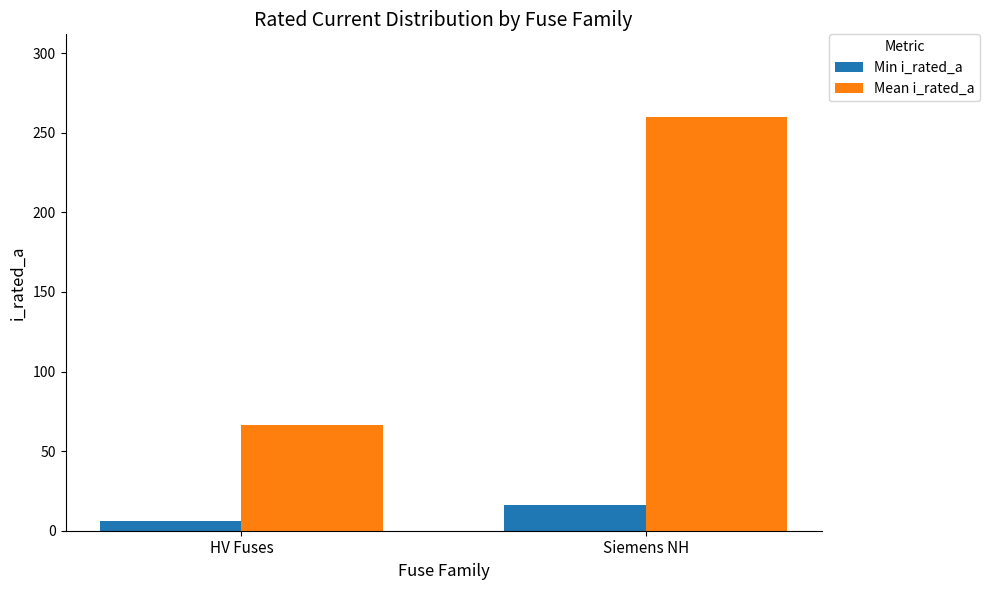

Which series has the largest range (max minus min)?

Mean i_rated_a